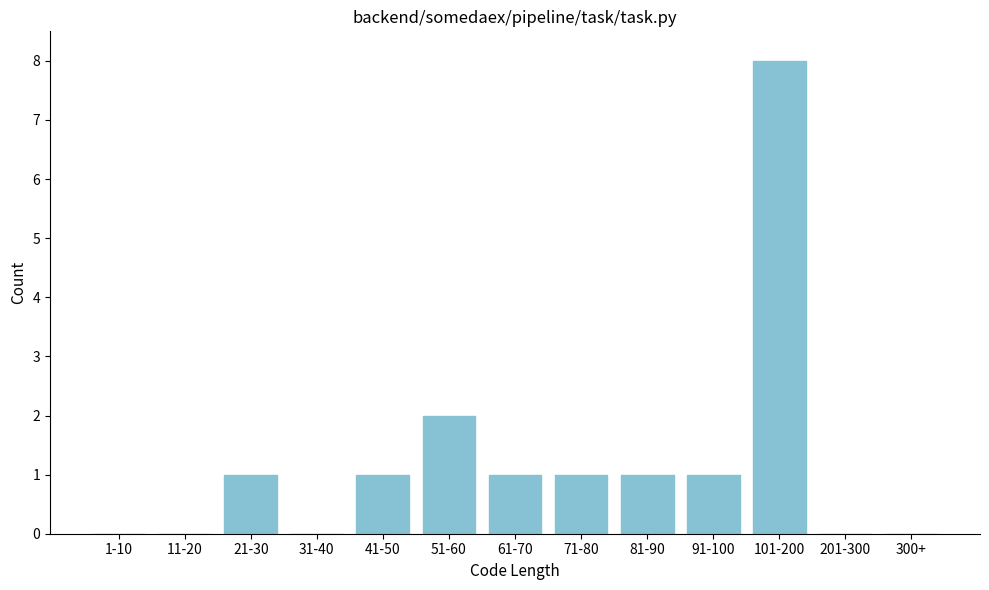

Reading right to left, list all the values displayed in this chart.

300+=0	201-300=0	101-200=8	91-100=1	81-90=1	71-80=1	61-70=1	51-60=2	41-50=1	31-40=0	21-30=1	11-20=0	1-10=0